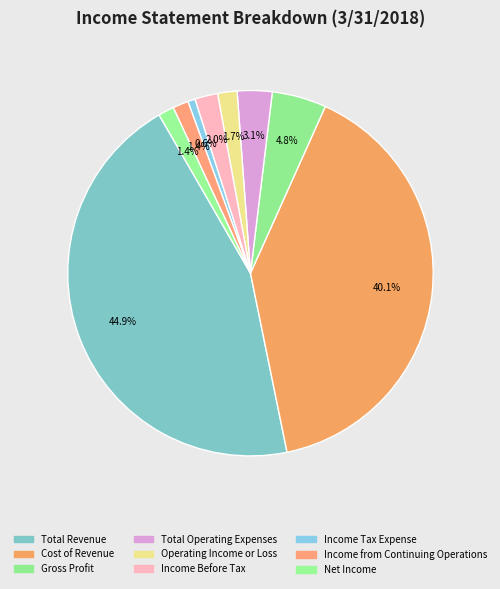

Is there any slice that represents more than half of the pie?

No